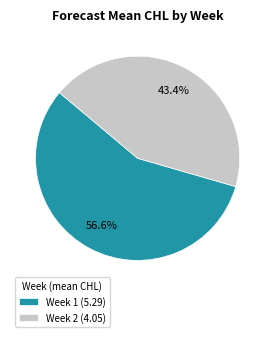

Is it true that Week 2 is 43% of the pie?

True